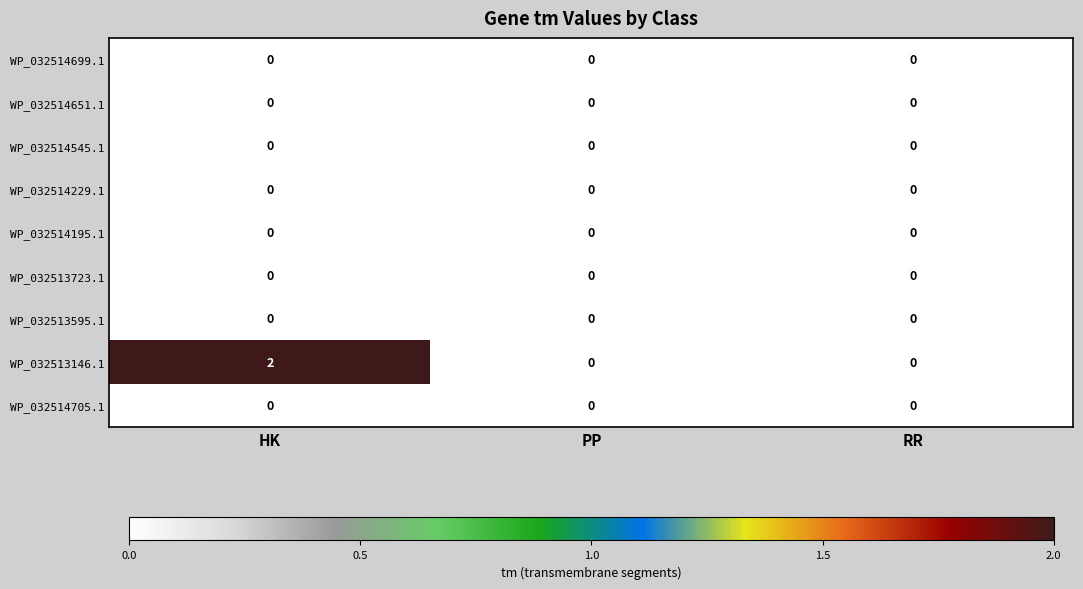

Between HK and RR, which series saw the biggest shift?

WP_032513146.1